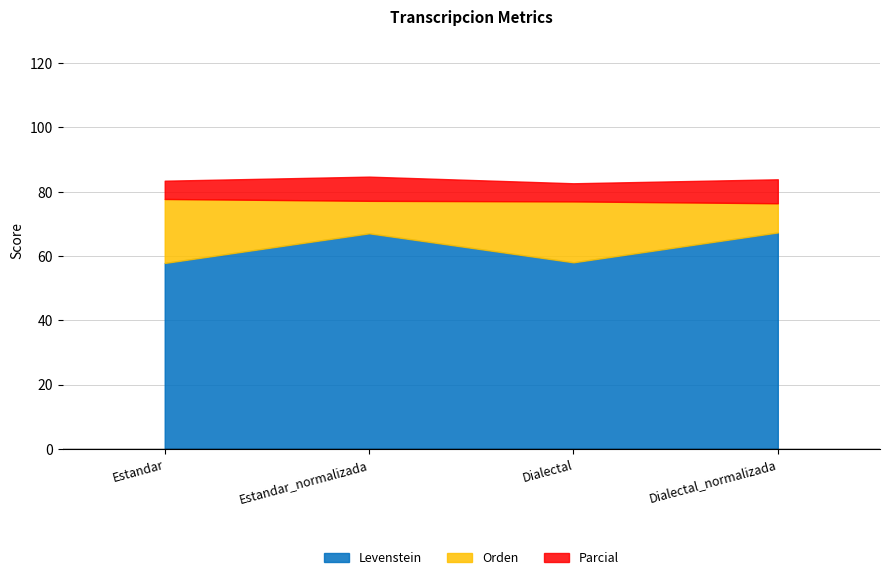

How many series are shown in this chart?

3